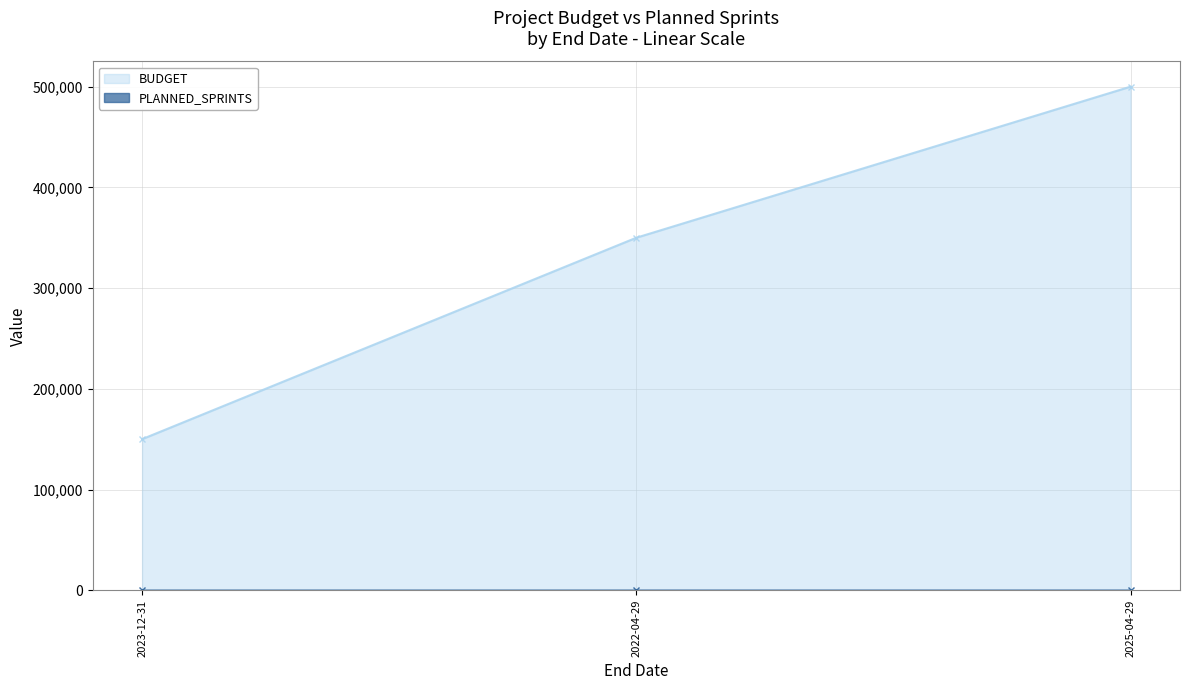

What is the sum of all PLANNED_SPRINTS values?

35